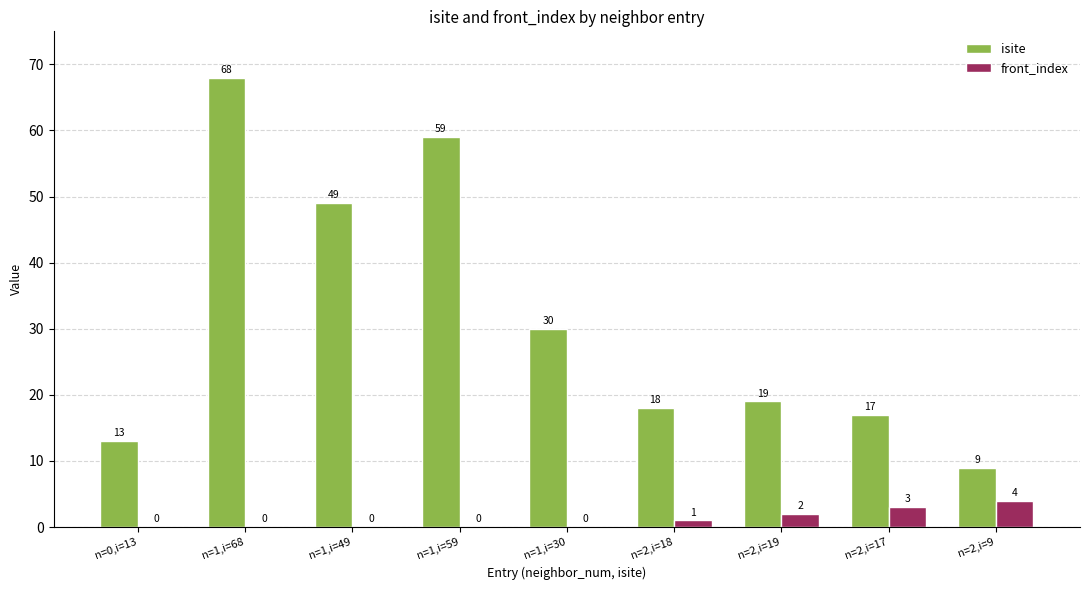

What is the sum of the isite values at n=1,i=49 and n=1,i=68?

117